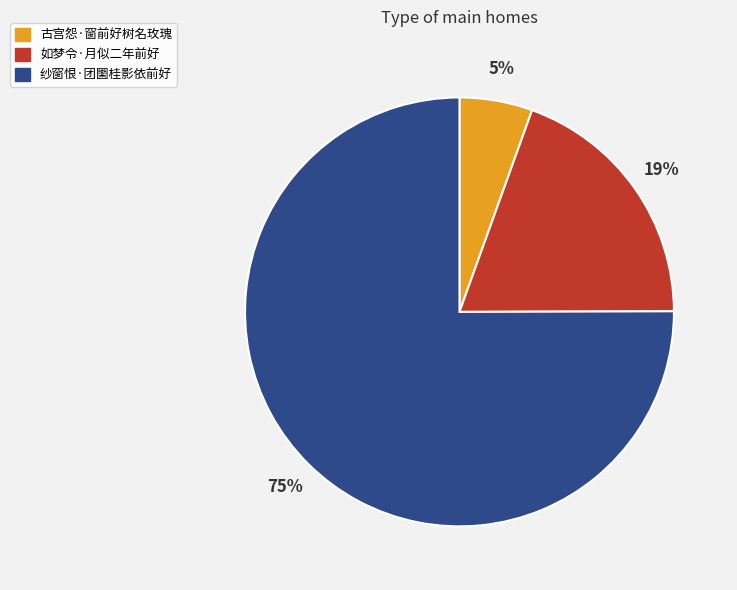

Rank the categories by value from highest to lowest.

纱窗恨·团圞桂影依前好, 如梦令·月似二年前好, 古宫怨·窗前好树名玫瑰